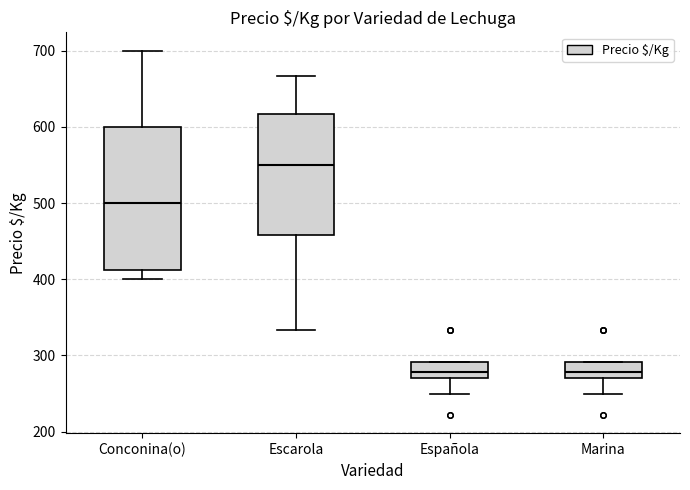

Which box is the tallest, from its lower edge to its upper edge?

Conconina(o)